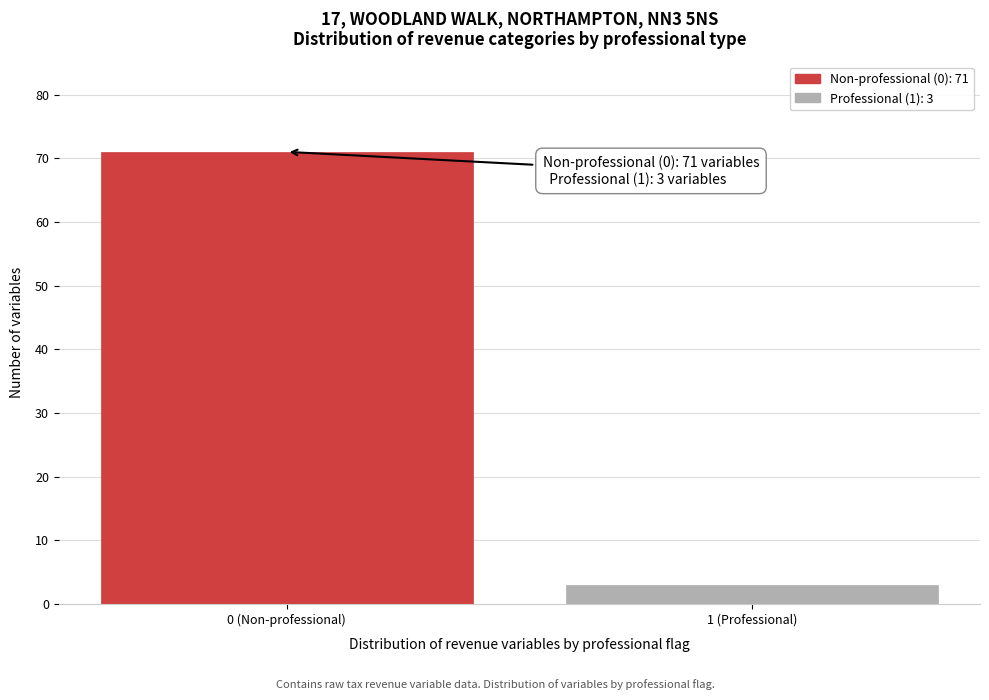

Reading left to right, extract all data points from this chart.

0 (Non-professional)=71	1 (Professional)=3